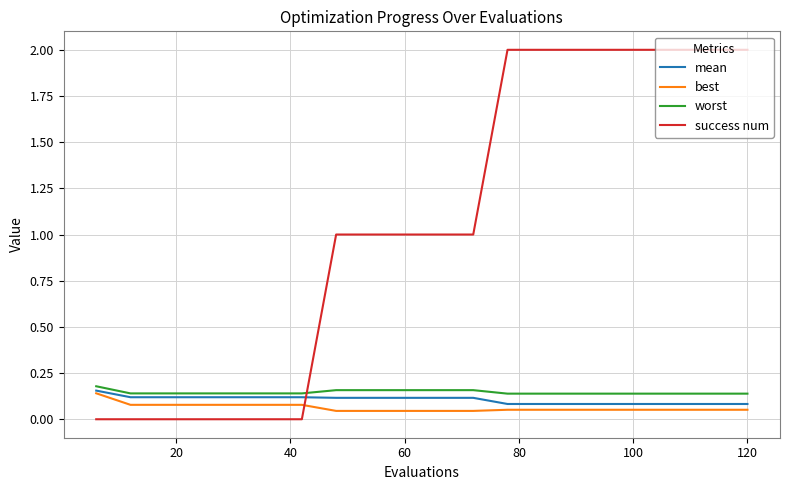

How many intersections are there between best and success num?

1